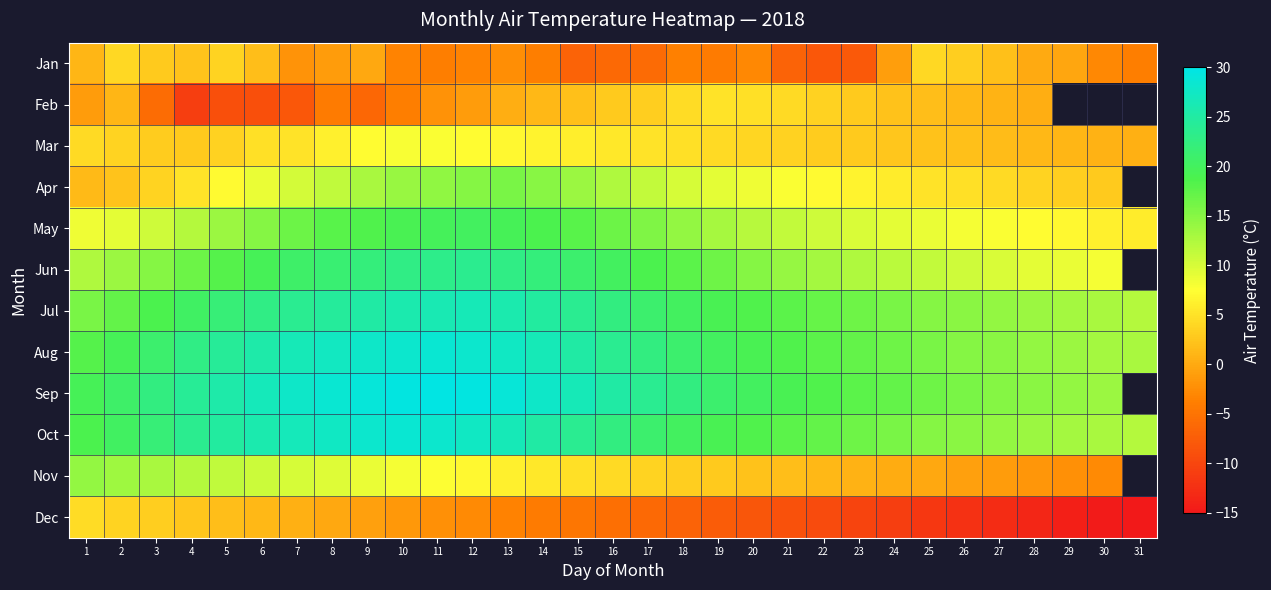

At which category is the sum across all series the highest?

11